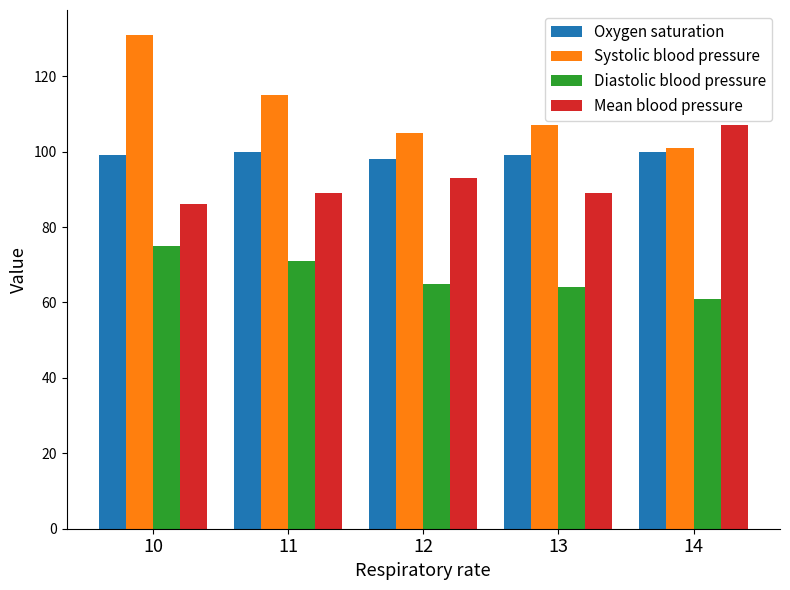

The Mean blood pressure series shows 93 at 12. True or false?

True